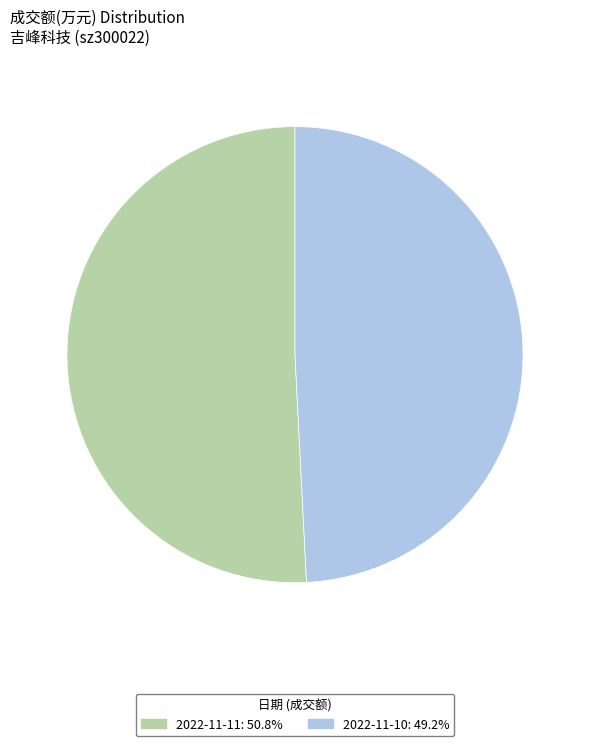

Between 2022-11-10 and 2022-11-11, which is larger?

2022-11-11